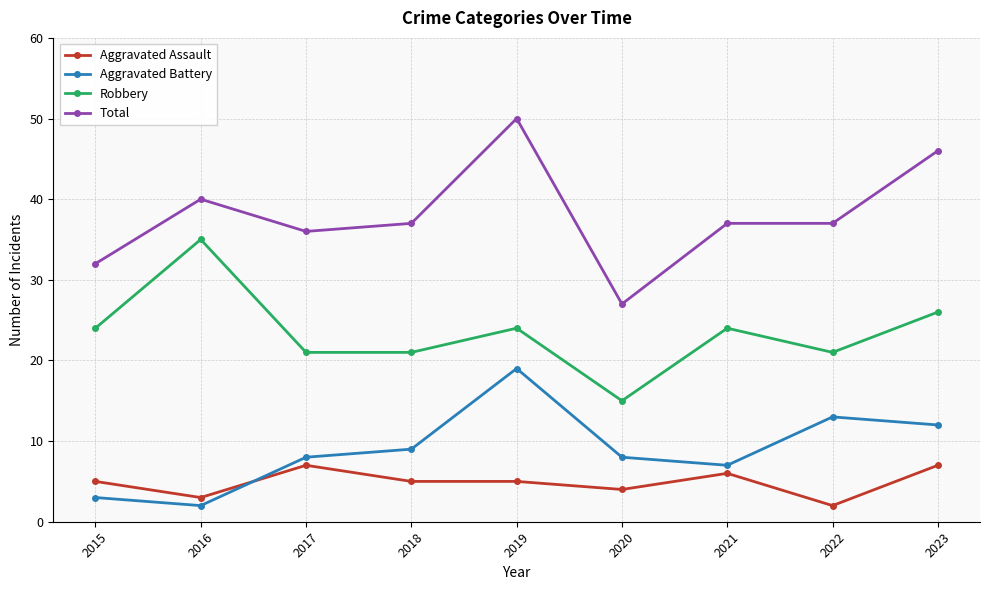

At which category does Aggravated Assault reach its first local peak?

2017